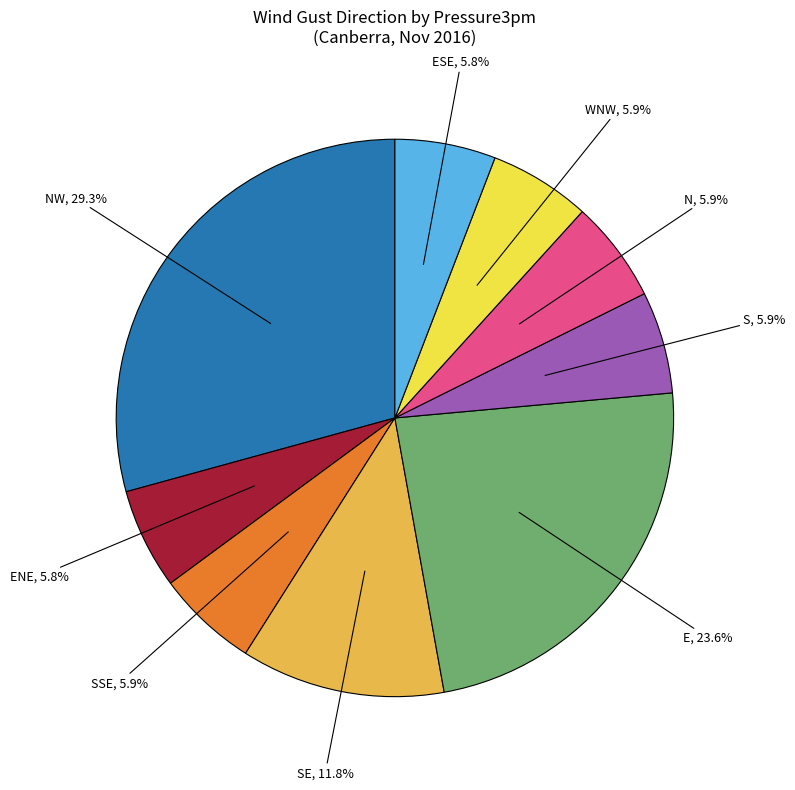

Is there any slice that represents more than half of the pie?

No